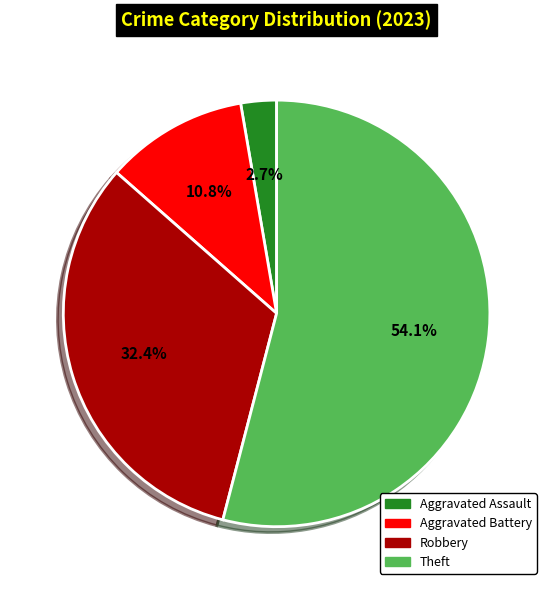

Does any single category account for the majority?

Yes